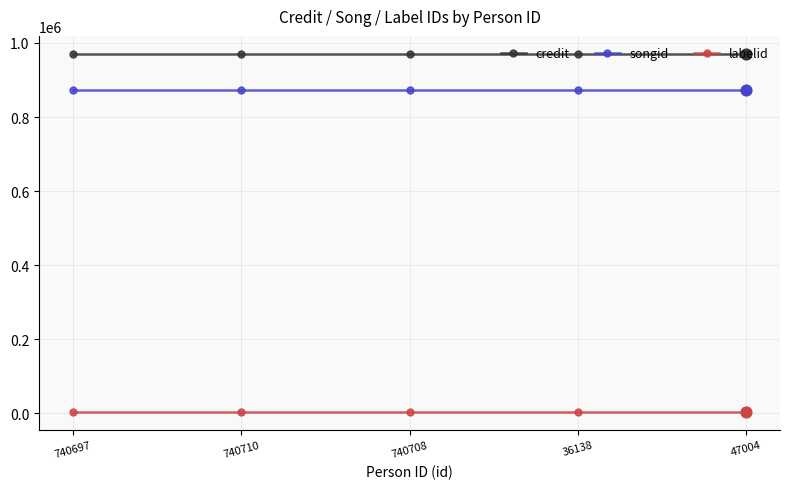

What is the average value of the credit series?

970794